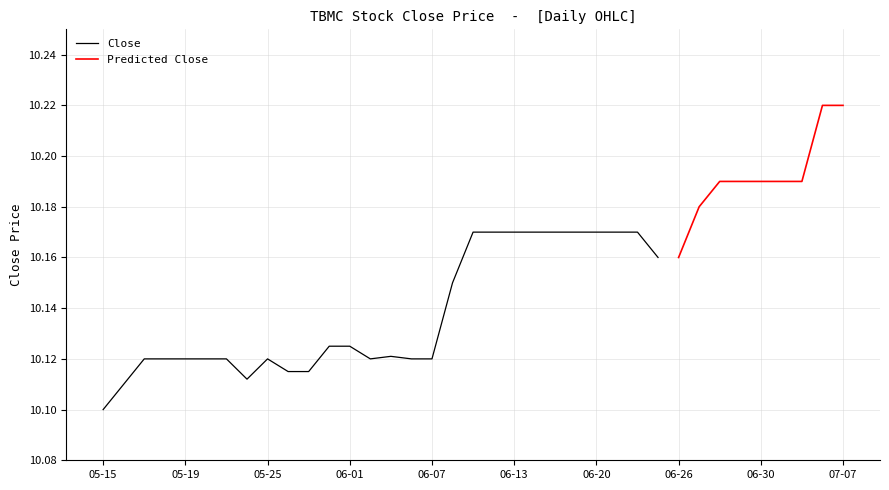

What is the sum of all Close values?

375.6